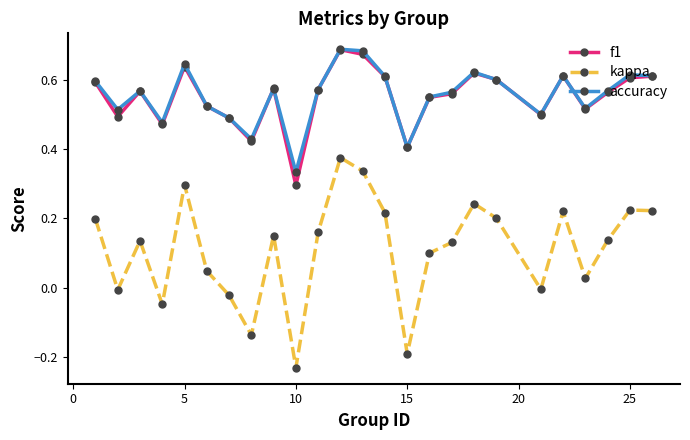

True or false: kappa and f1 cross at least once.

False